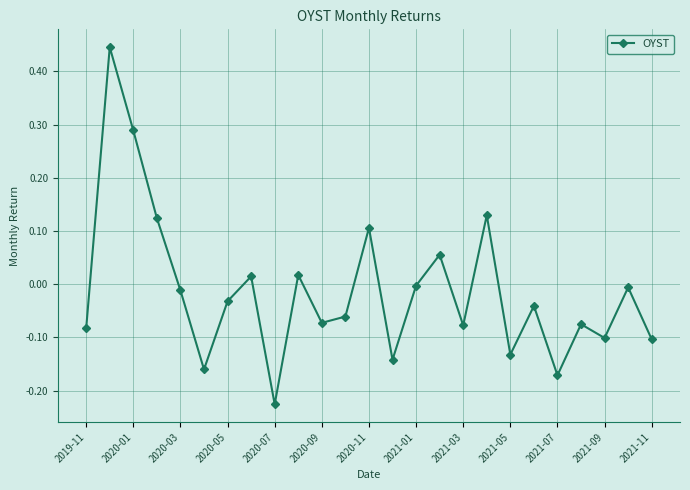

What is the sum of all values?

-0.3